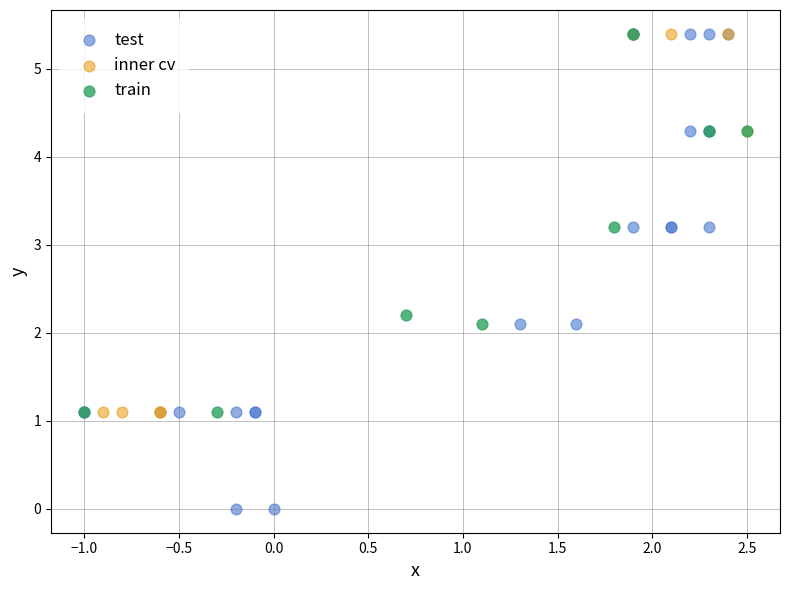

Which series contains the lowest Y value?

test